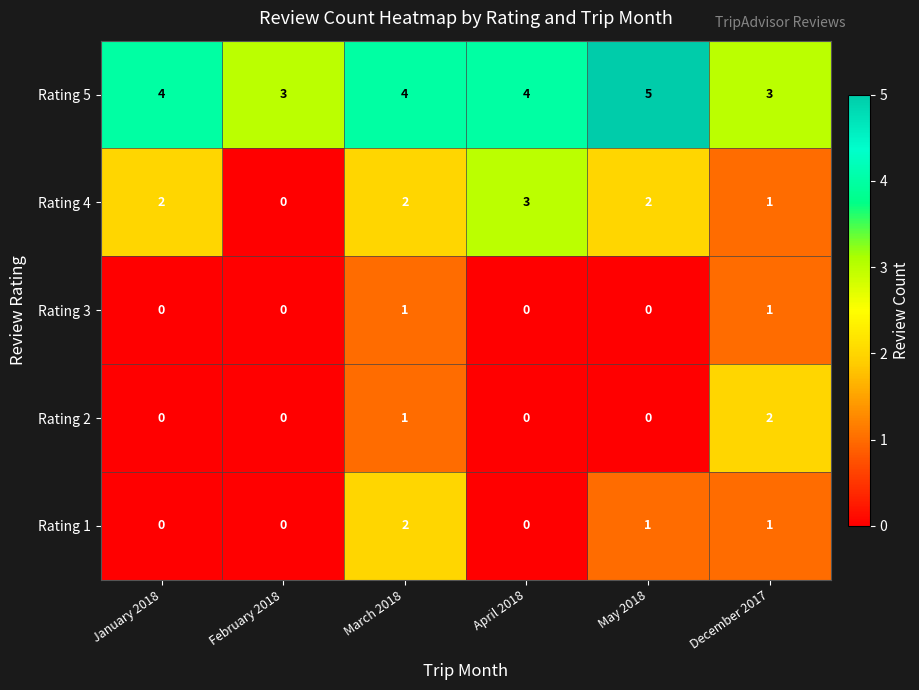

What is the difference between the highest and lowest values at December 2017?

2